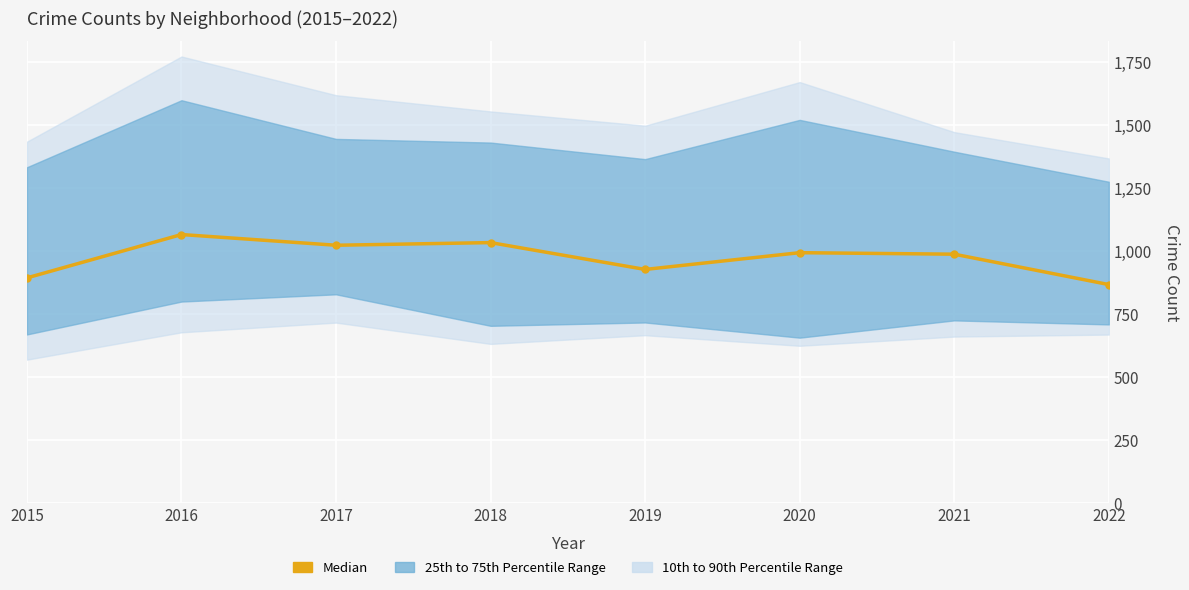

What is the maximum value shown in the chart?

1067.0